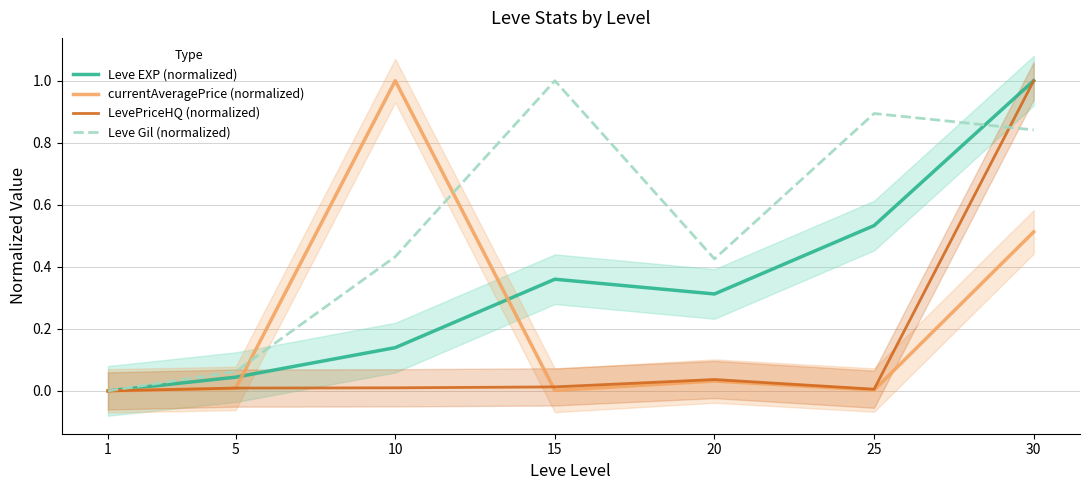

Reading left to right, what are all the values shown in this chart?

Leve EXP (normalized): 1=0.0	5=0.0	10=0.1	15=0.4	20=0.3	25=0.5	30=1.0
currentAveragePrice (normalized): 1=0.0	5=0.0	10=1.0	15=0.0	20=0.0	25=0.0	30=0.5
LevePriceHQ (normalized): 1=0.0	5=0.0	10=0.0	15=0.0	20=0.0	25=0.0	30=1.0
Leve Gil (normalized): 1=0.0	5=0.1	10=0.4	15=1.0	20=0.4	25=0.9	30=0.8